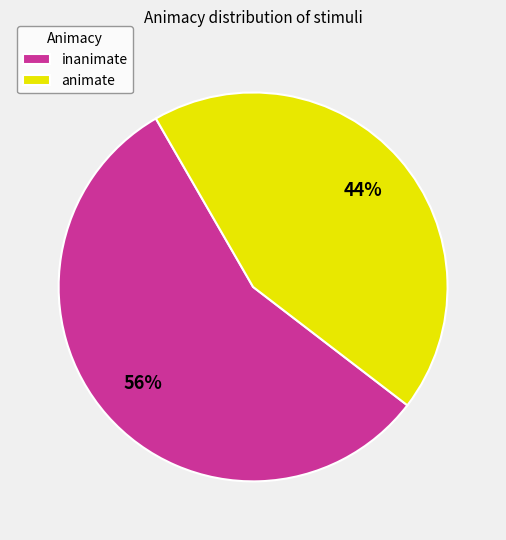

Rank the categories by value from lowest to highest.

animate, inanimate